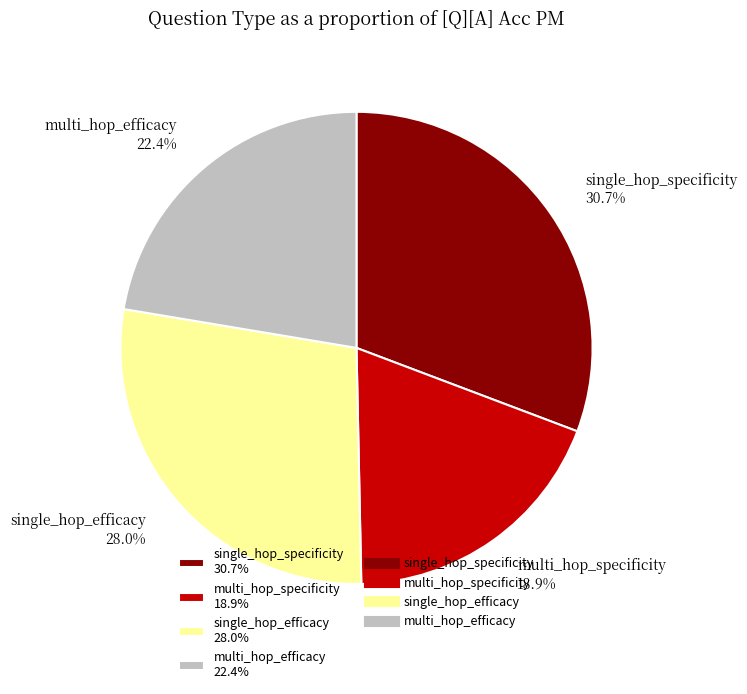

To the nearest percent, what is the difference between the single_hop_specificity and multi_hop_efficacy slice percentages?

8%